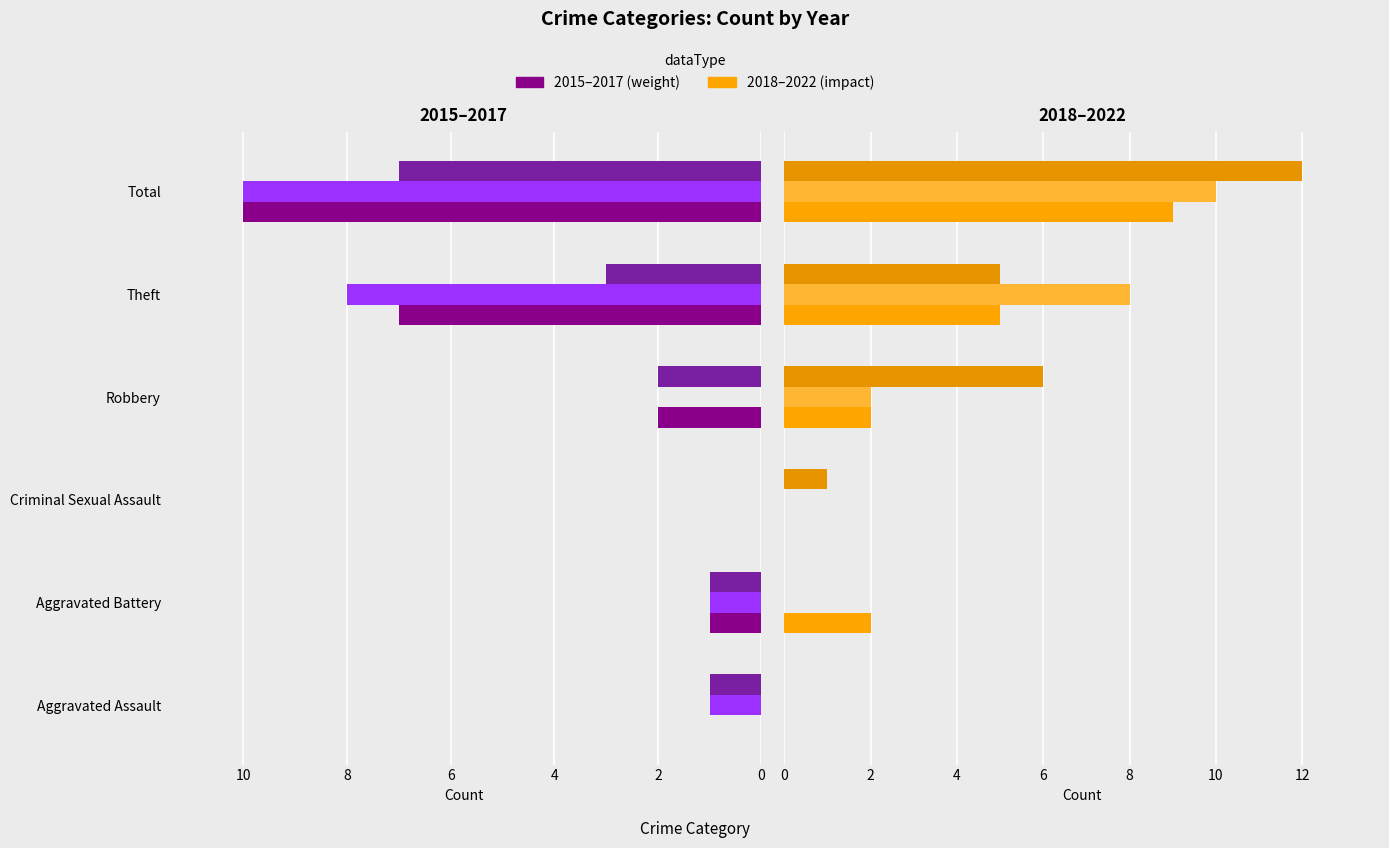

Which category has the highest value in the 2016 series?

Total